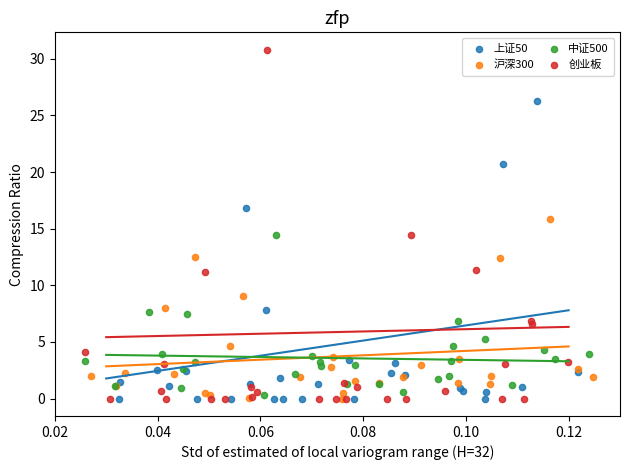

Which series has the widest spread of Y values?

创业板